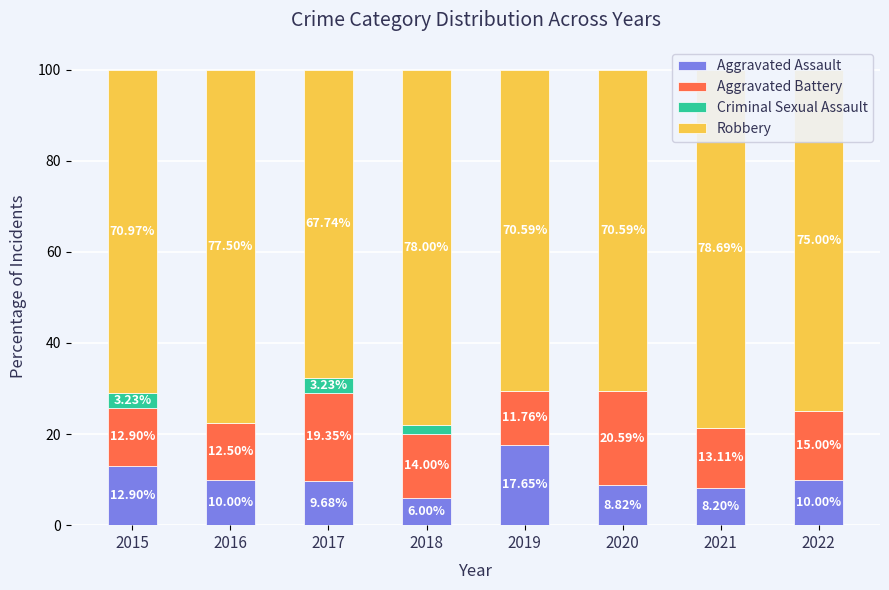

Which series has the largest range (max minus min)?

Aggravated Assault